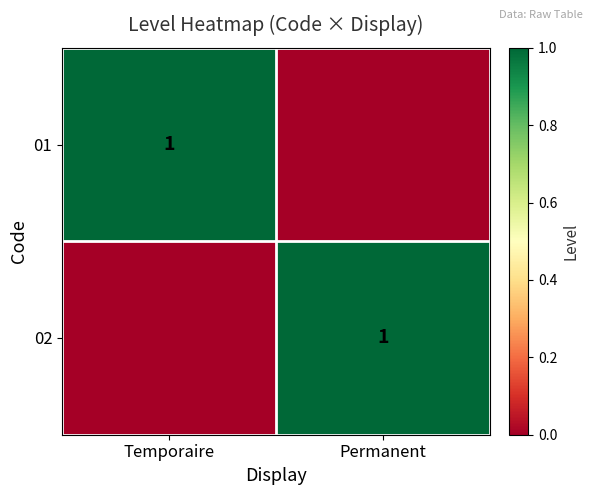

True or false: 02 has a value of 1 at Permanent.

True